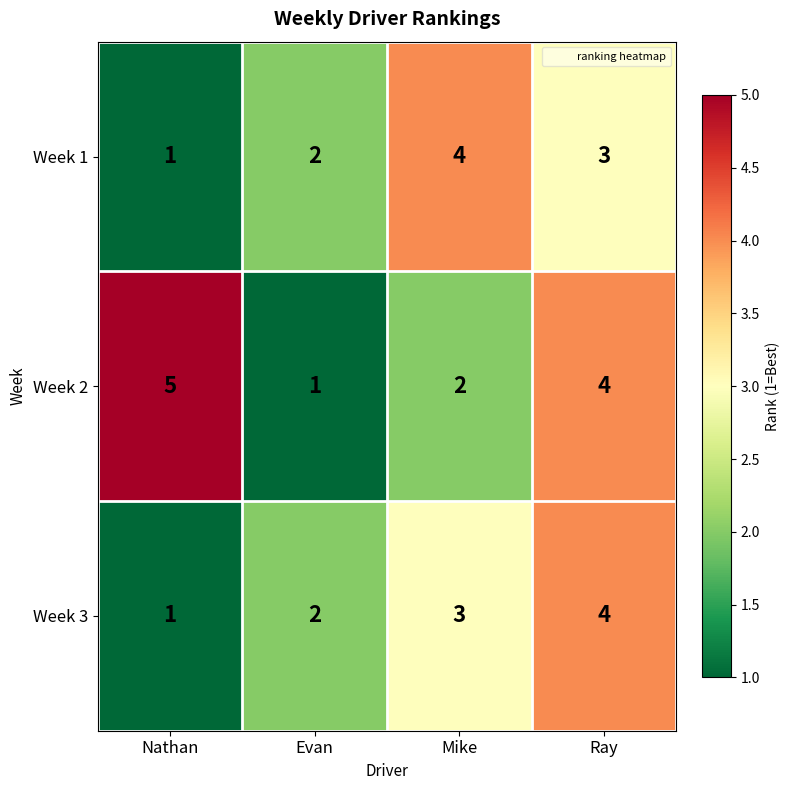

The value of Week 1 at Nathan is 1. True or false?

True